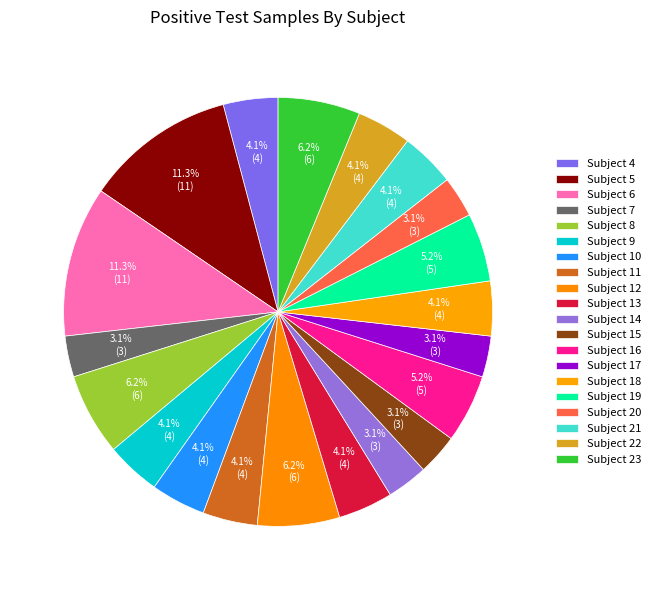

Count the number of slices in the pie.

20